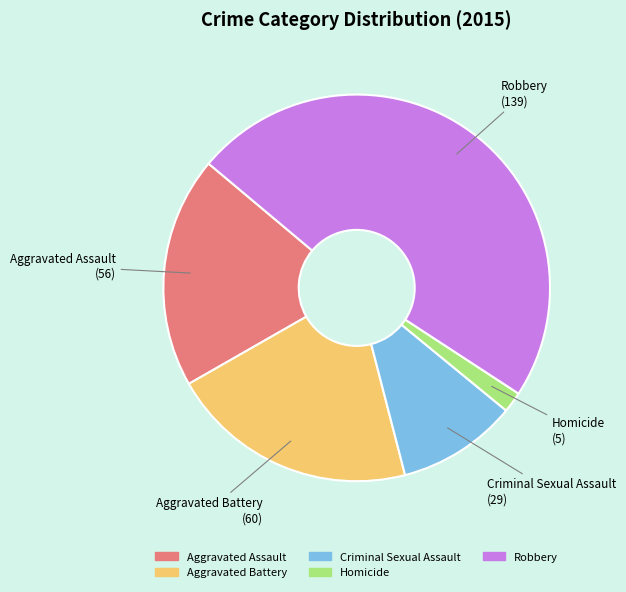

Is the sum of Aggravated Assault and Robbery greater than half?

Yes